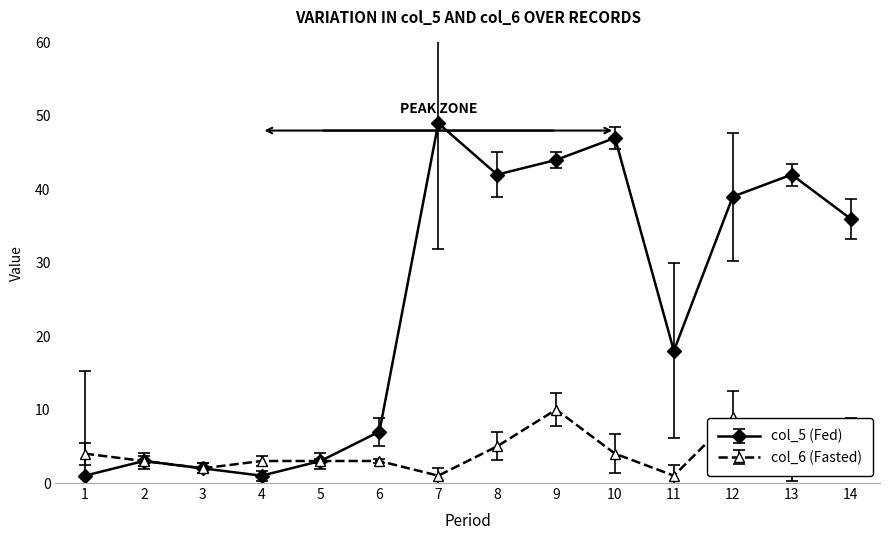

Which series has the largest range (max minus min)?

col_5 (Fed)